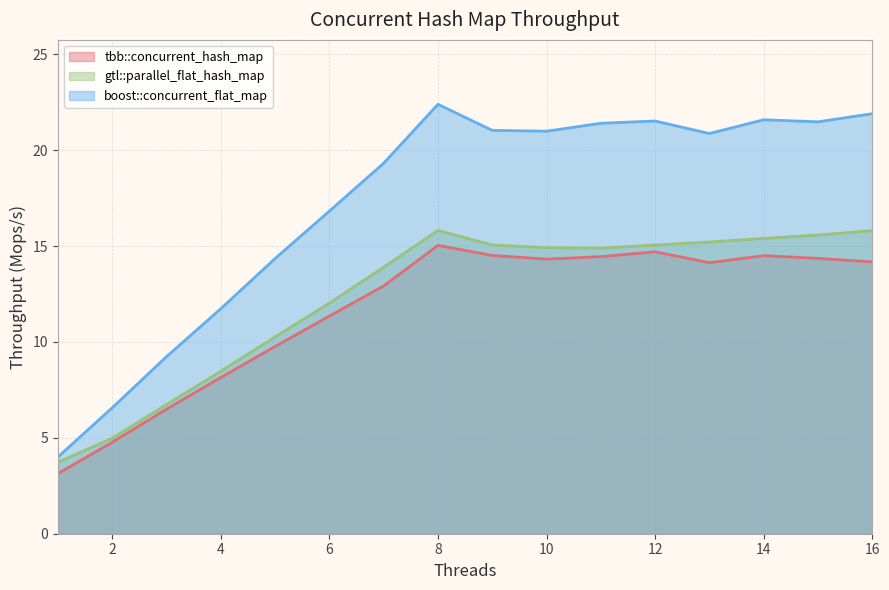

What is the spread (max minus min) of values at 15?

7.1